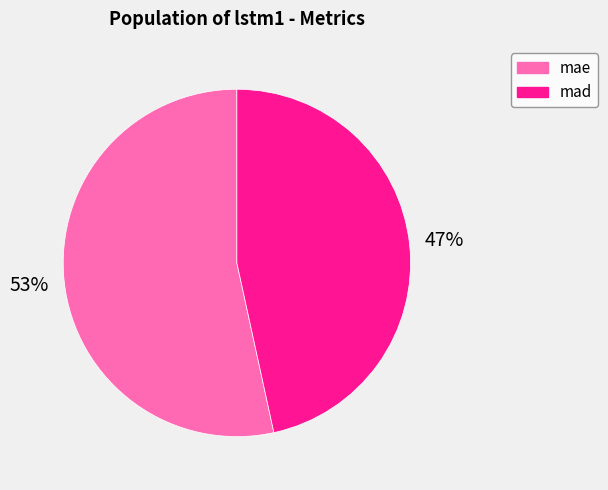

To the nearest percent, what is the average slice percentage?

50%